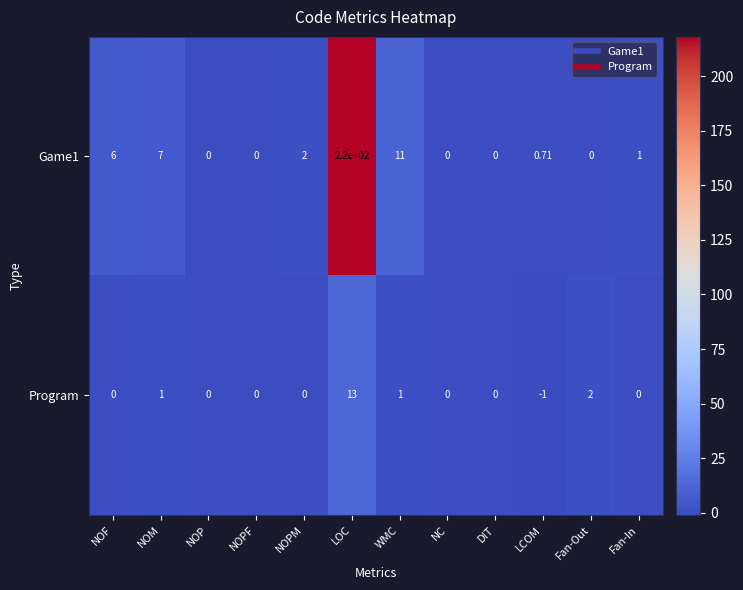

At which label does Game1 first exceed 1?

NOF